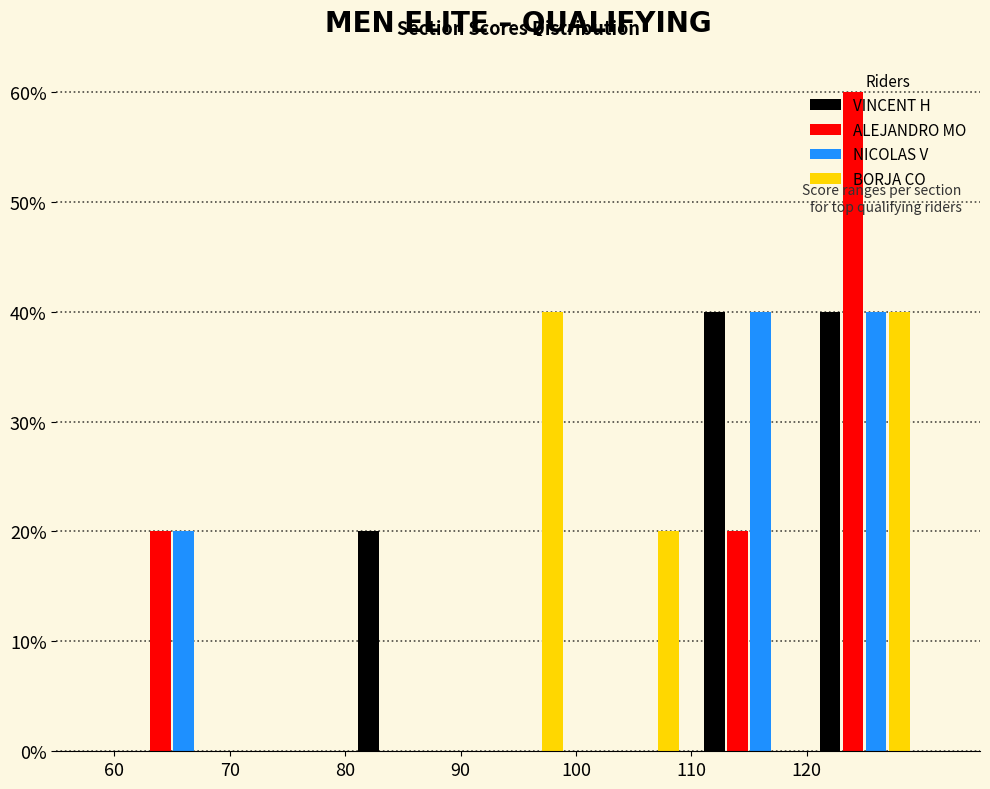

Reading left to right, transcribe this chart: for each range on the x-axis, give the height of each series' bar. The values are not printed on the chart, so give them approximately, as read against the axis.

60 to 70: VINCENT H=0	ALEJANDRO MO=20	NICOLAS V=20	BORJA CO=0
70 to 80: VINCENT H=0	ALEJANDRO MO=0	NICOLAS V=0	BORJA CO=0
80 to 90: VINCENT H=20	ALEJANDRO MO=0	NICOLAS V=0	BORJA CO=0
90 to 100: VINCENT H=0	ALEJANDRO MO=0	NICOLAS V=0	BORJA CO=40
100 to 110: VINCENT H=0	ALEJANDRO MO=0	NICOLAS V=0	BORJA CO=20
110 to 120: VINCENT H=40	ALEJANDRO MO=20	NICOLAS V=40	BORJA CO=0
120 to 130: VINCENT H=40	ALEJANDRO MO=60	NICOLAS V=40	BORJA CO=40